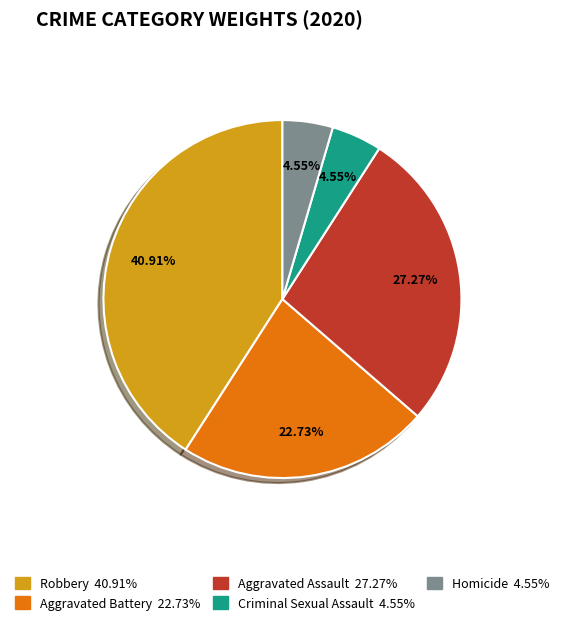

True or false: Robbery accounts for 41% of the total.

True